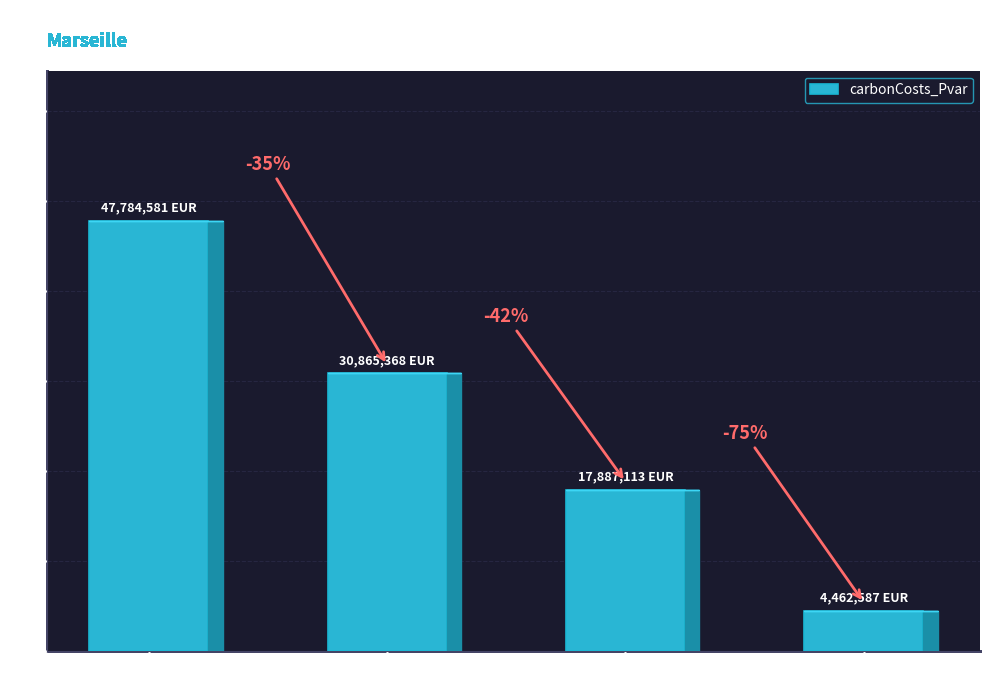

Does the chart contain any negative values?

No